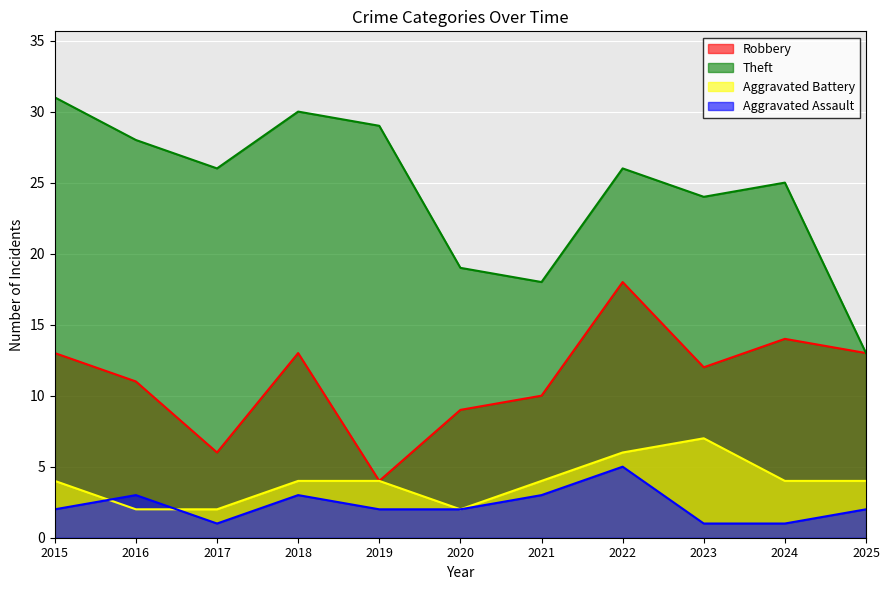

How many data points in Aggravated Battery are above 4?

2